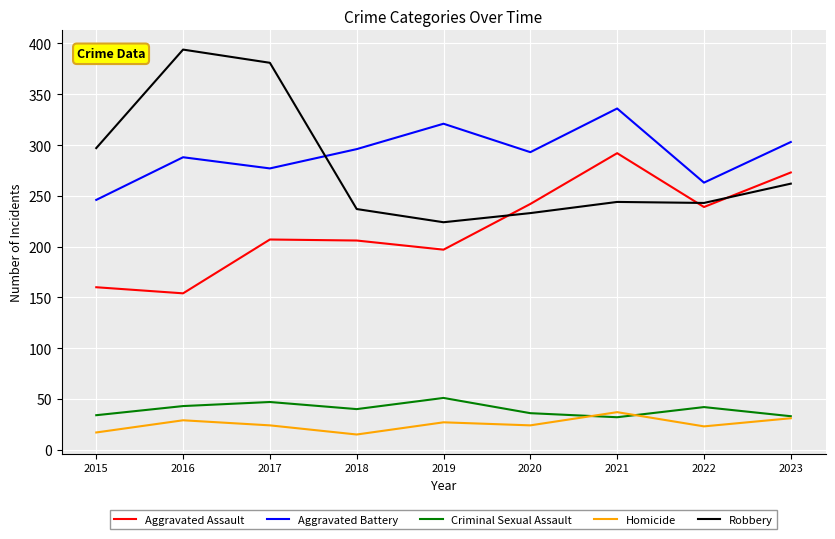

True or false: Robbery and Aggravated Assault cross at least once.

True